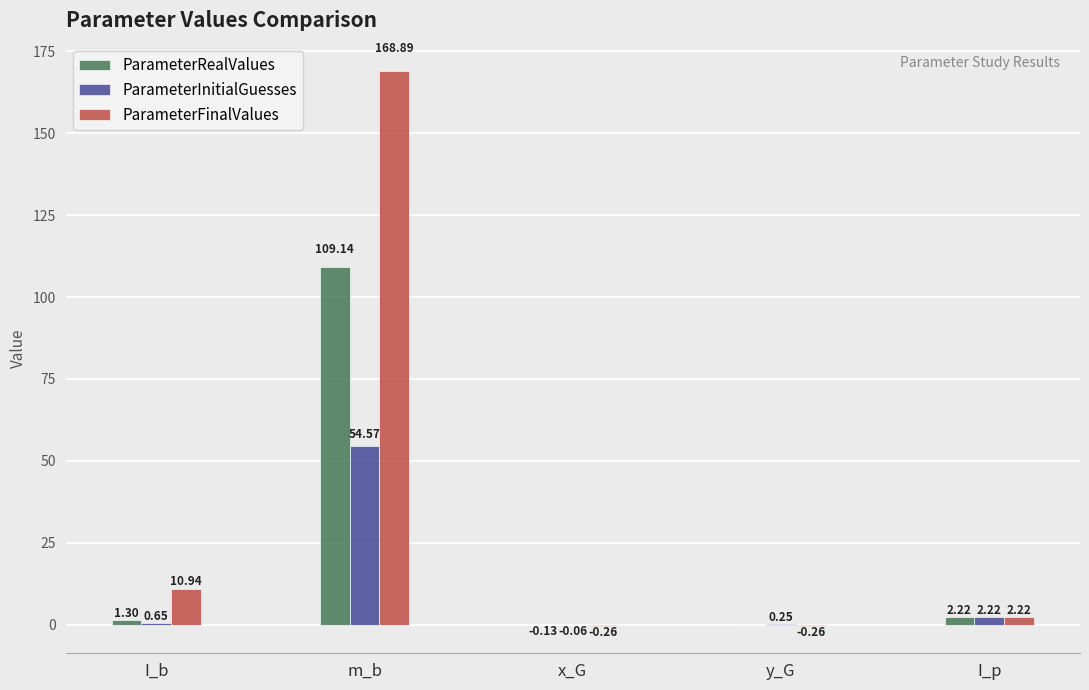

What is the highest value of the ParameterFinalValues series?

168.9